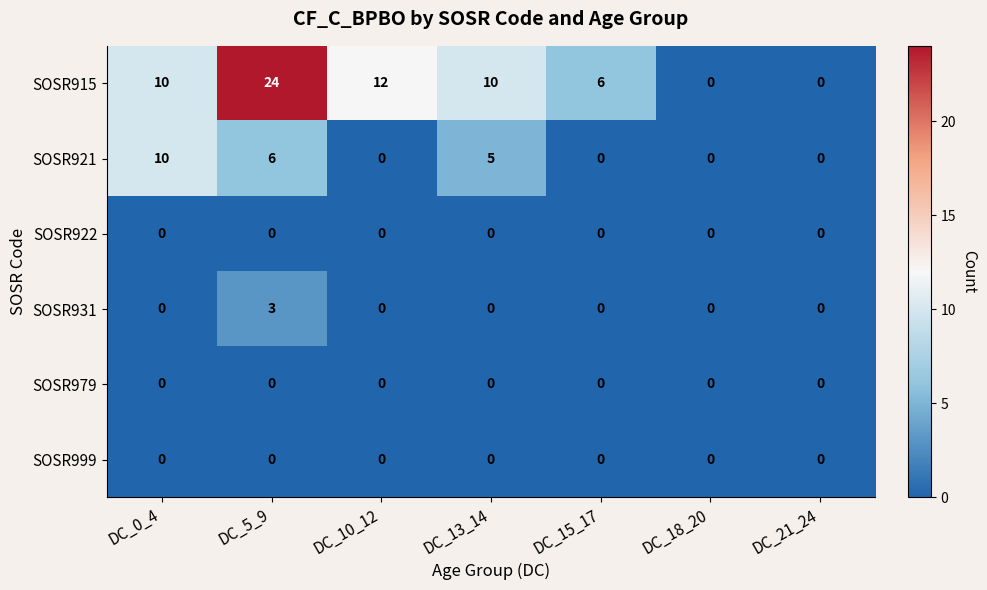

Which series has the largest total across all categories?

SOSR915